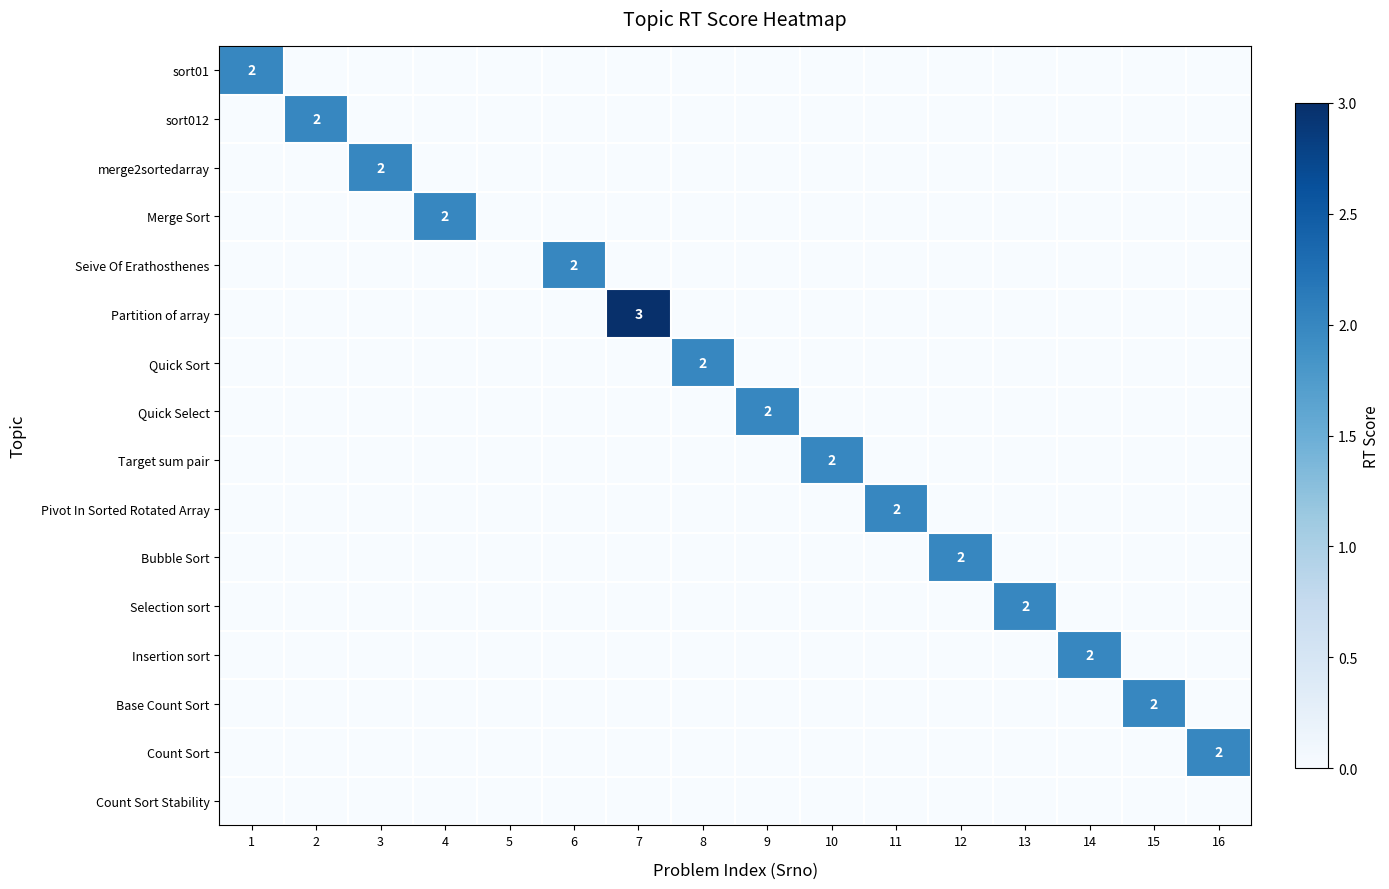

Between 14 and 13, which is larger?

14